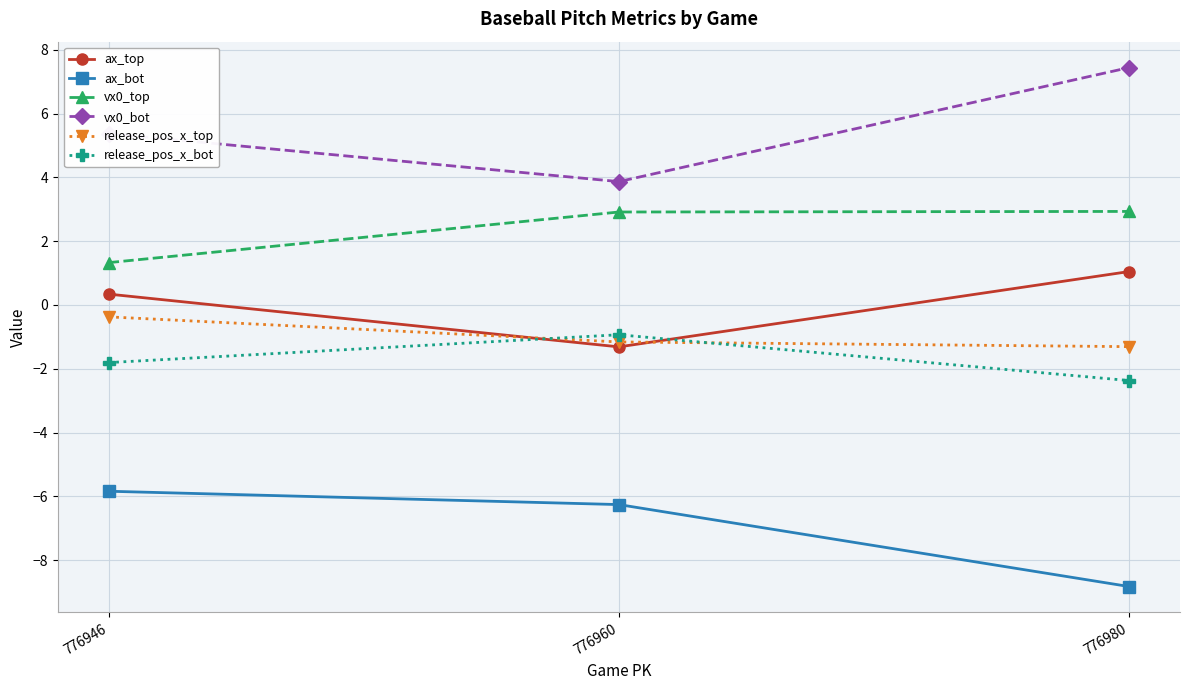

Reading left to right, transcribe all the data shown in this chart.

ax_top: 776946=0.3	776960=-1.3	776980=1.0
ax_bot: 776946=-5.8	776960=-6.3	776980=-8.8
vx0_top: 776946=1.3	776960=2.9	776980=2.9
vx0_bot: 776946=5.4	776960=3.9	776980=7.4
release_pos_x_top: 776946=-0.4	776960=-1.2	776980=-1.3
release_pos_x_bot: 776946=-1.8	776960=-0.9	776980=-2.4